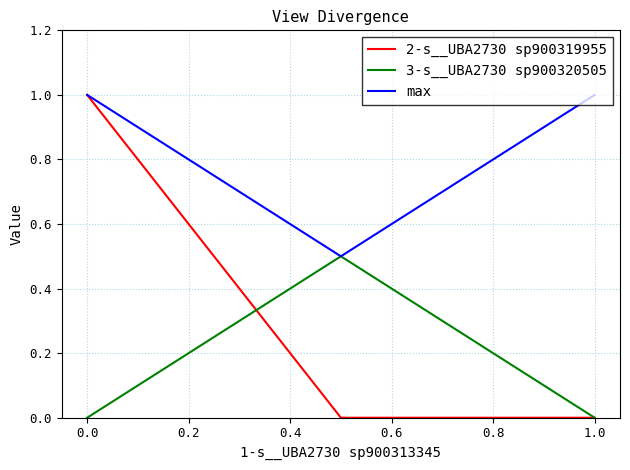

Which series has the widest spread of values?

2-s__UBA2730 sp900319955